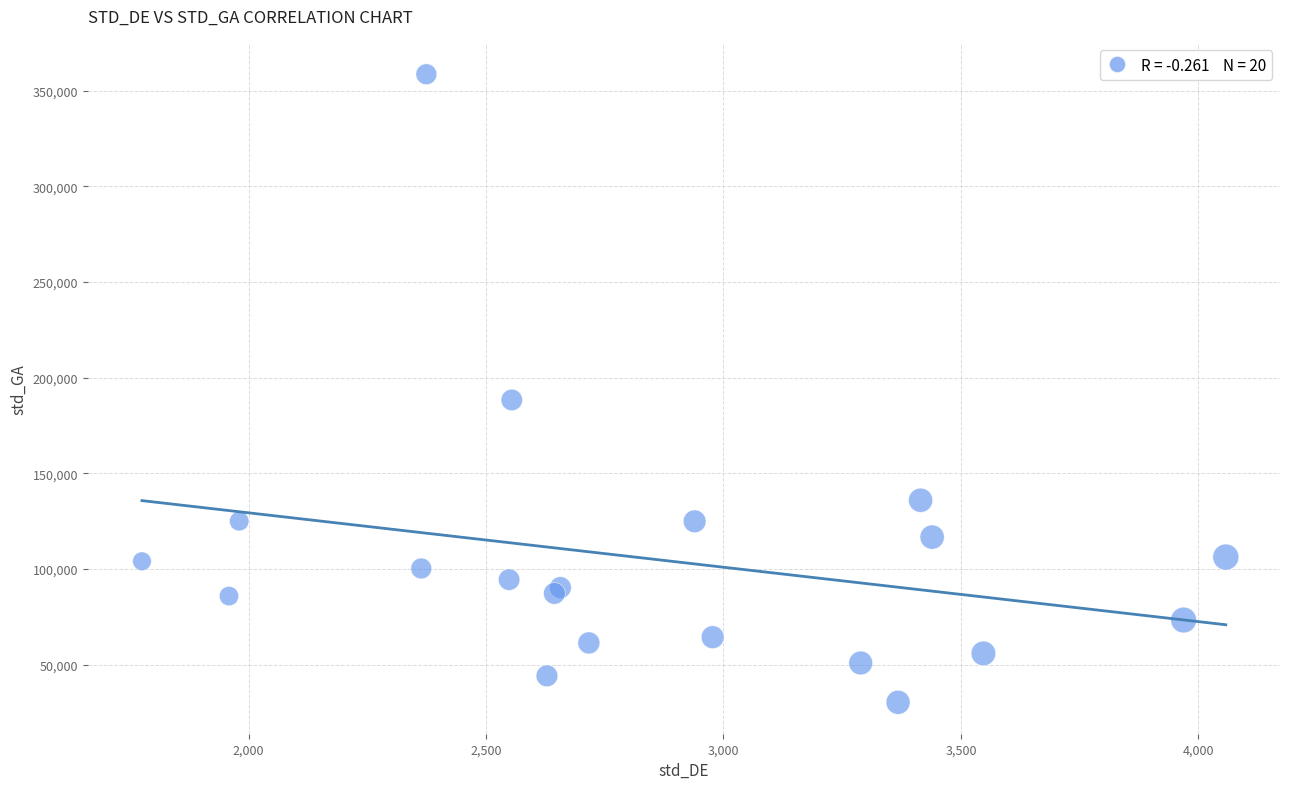

What Y value in the scatter plot is closest to 194472?

188366.4